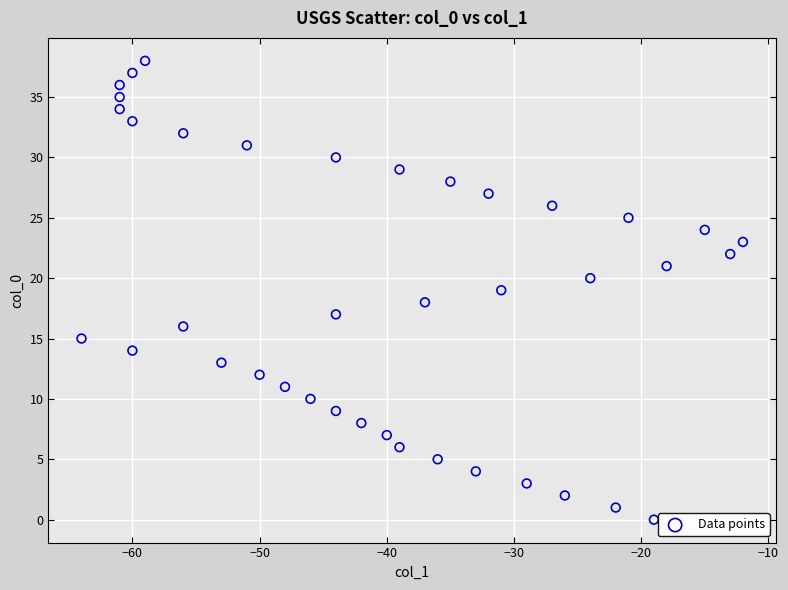

What is the range of Y values (max minus min)?

38